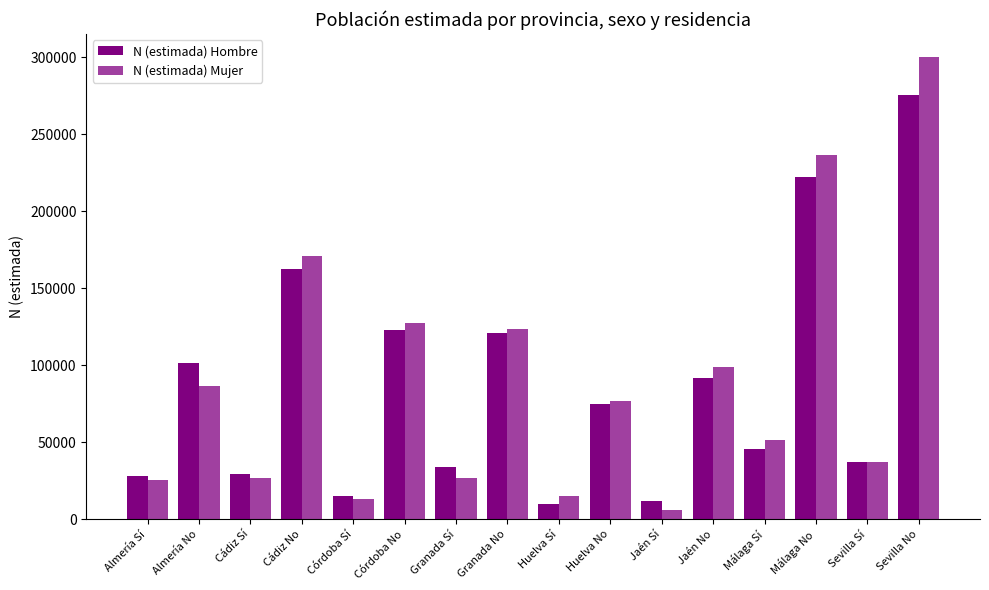

What is the label of the 8th bar from the left?

Granada No